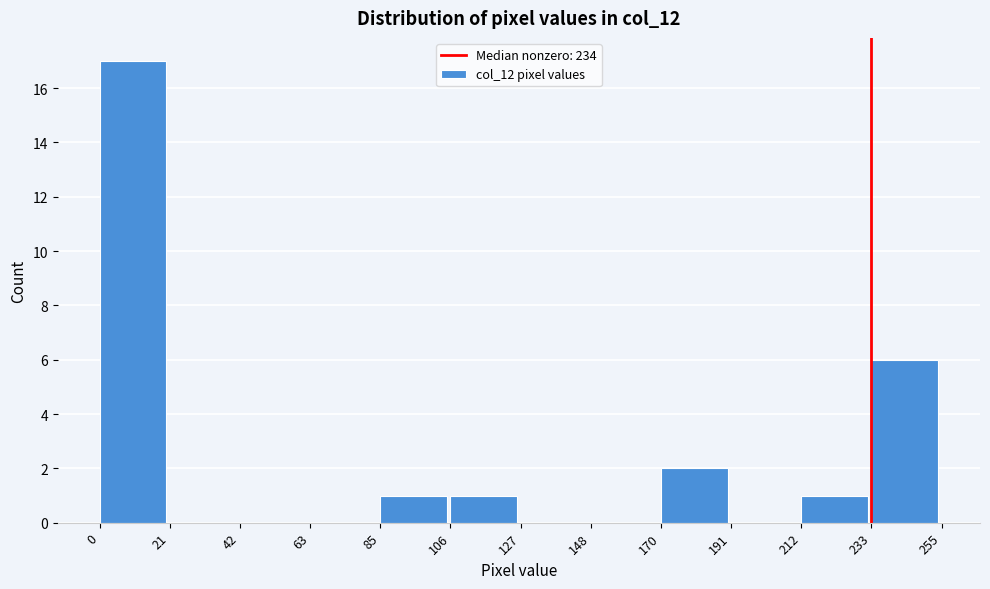

How tall is the bar that spans 212 to 233 on the x-axis? The values are not printed on the chart, so give them approximately, as read against the axis.

1